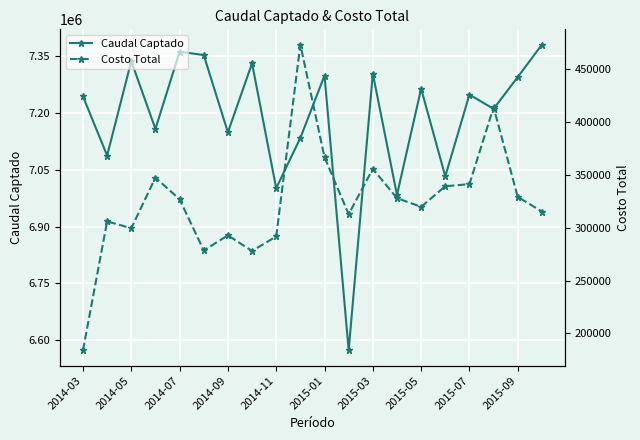

Rank the series by their maximum value, from lowest to highest.

Costo Total, Caudal Captado